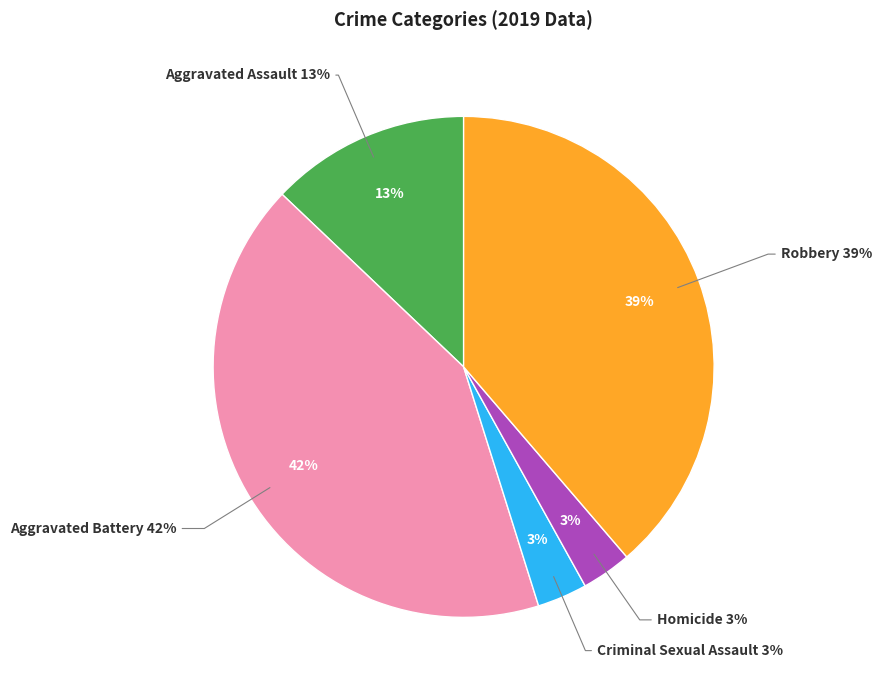

Does Robbery account for over 50% of the chart?

No